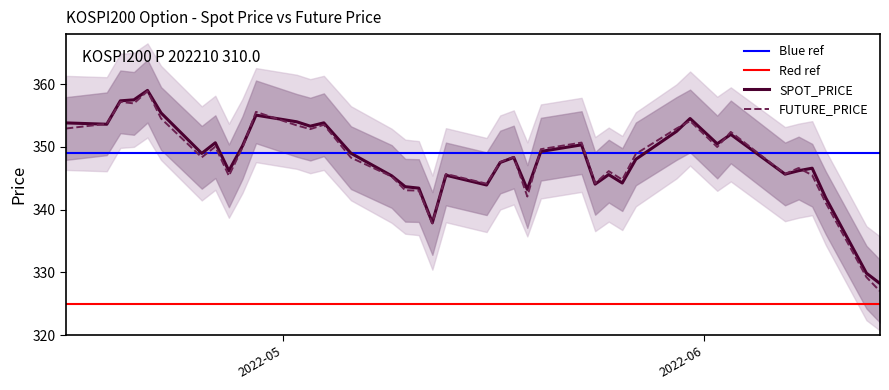

How many data points in FUTURE_PRICE are less than 348?

18